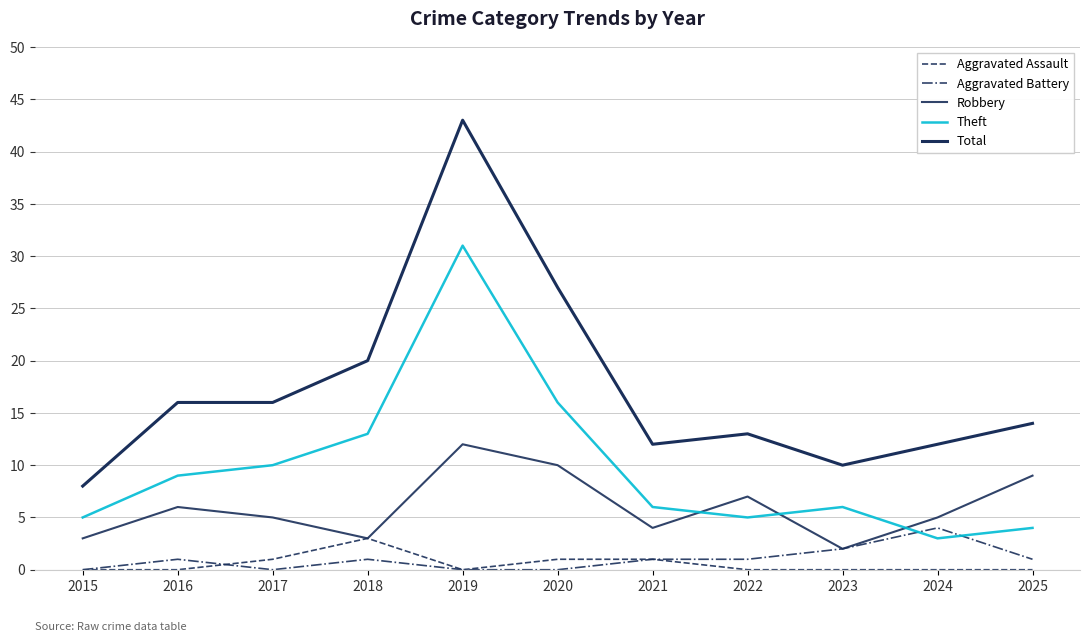

Which series changed the most between 2020 and 2022?

Total